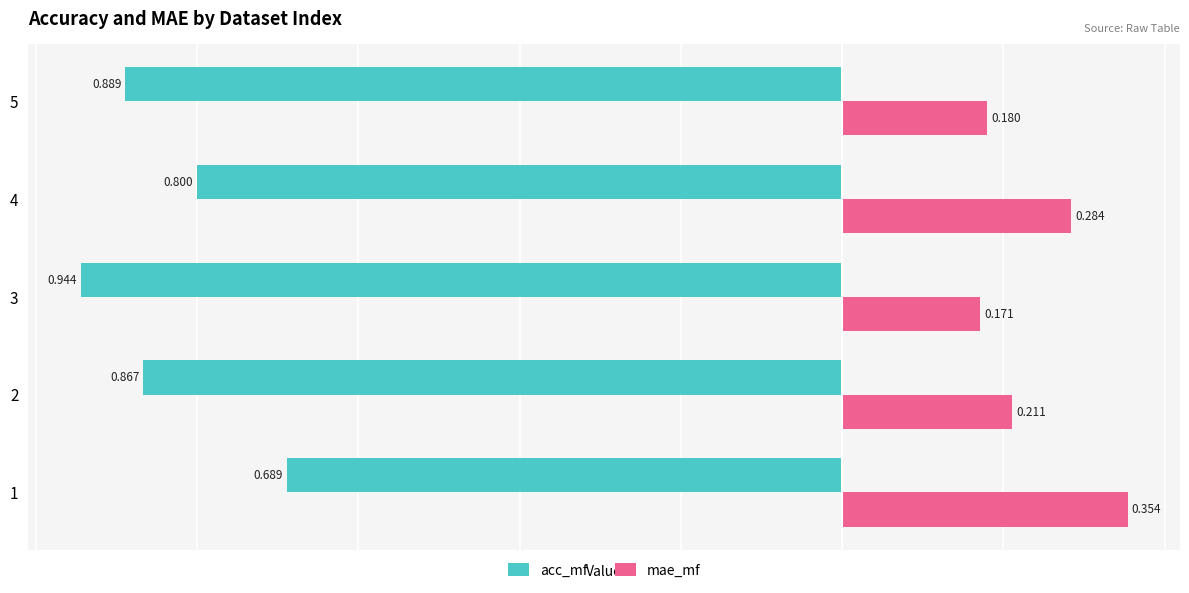

What is the average value of the acc_mf series?

-0.8